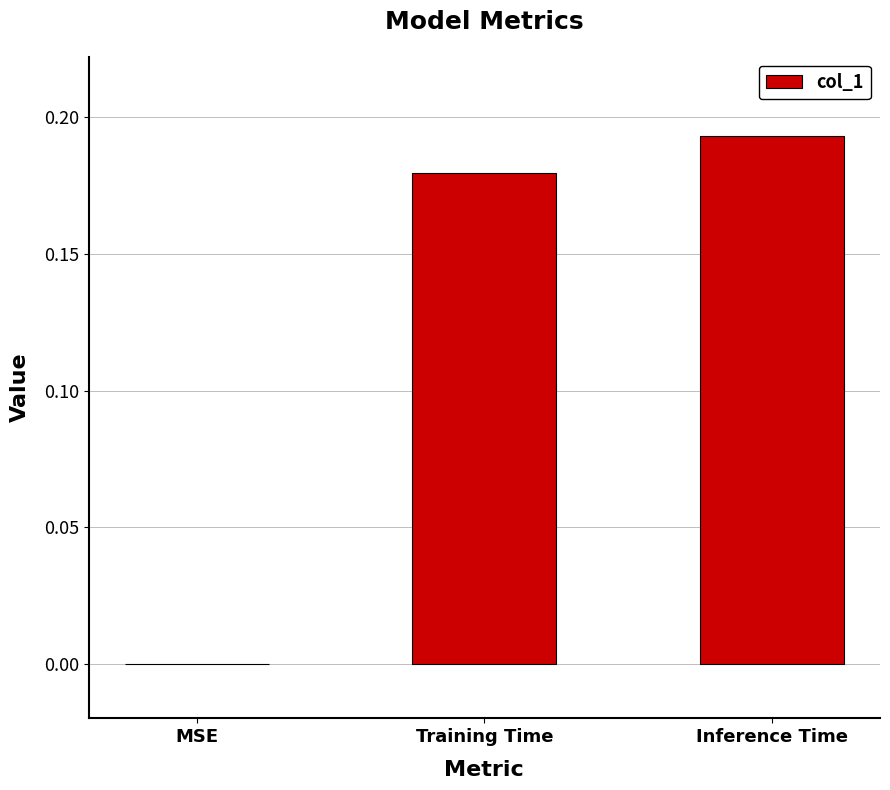

Which label corresponds to the largest value in the chart?

Inference Time